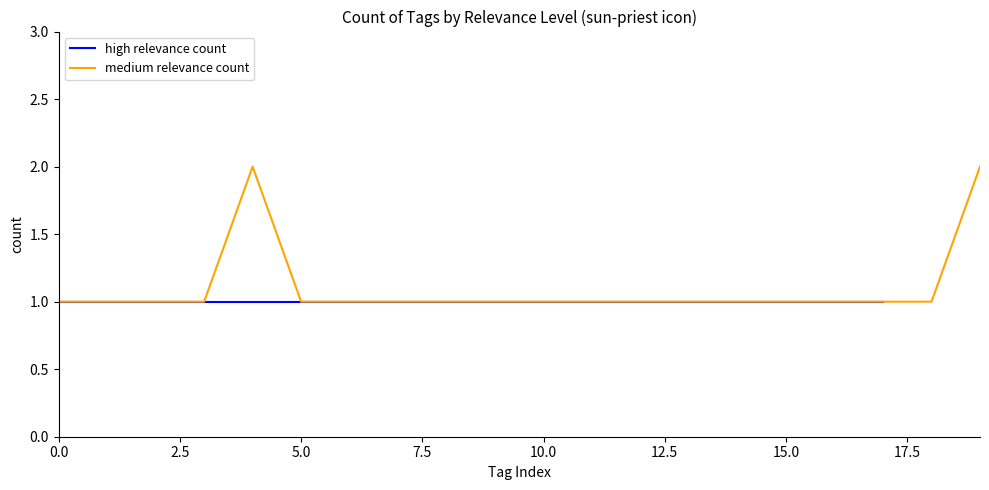

What is the average value?

1